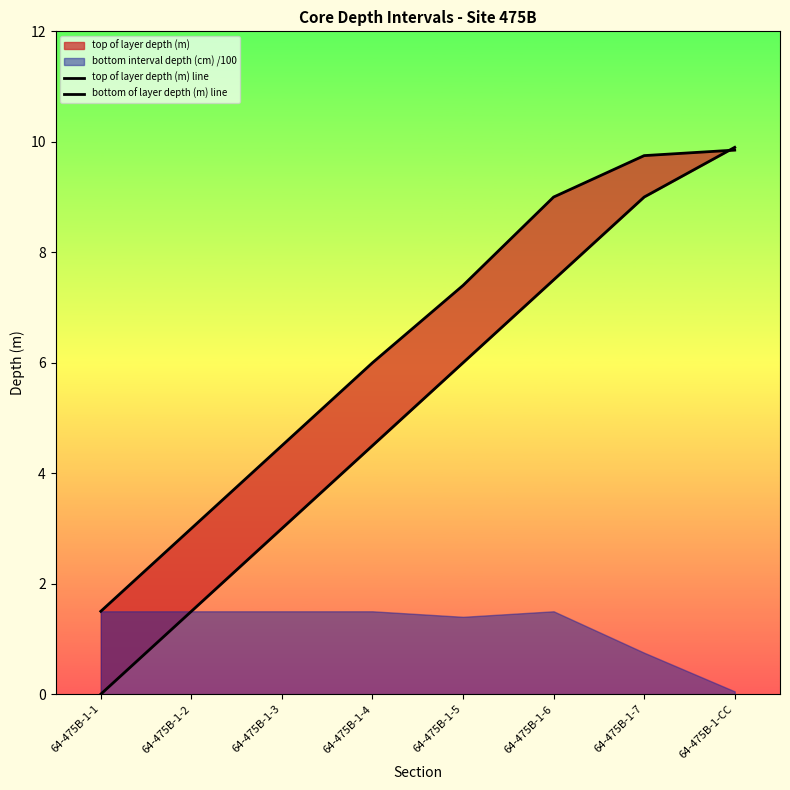

At which category is the sum across all series the highest?

64-475B-1-CC